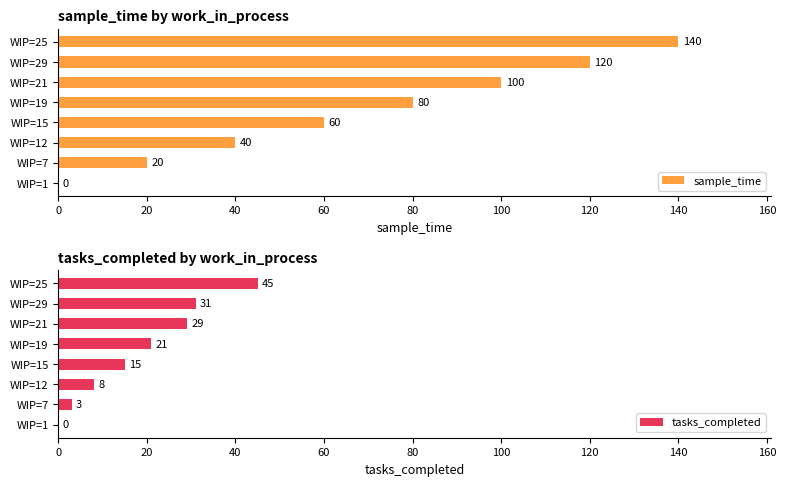

How many groups of bars are there?

8